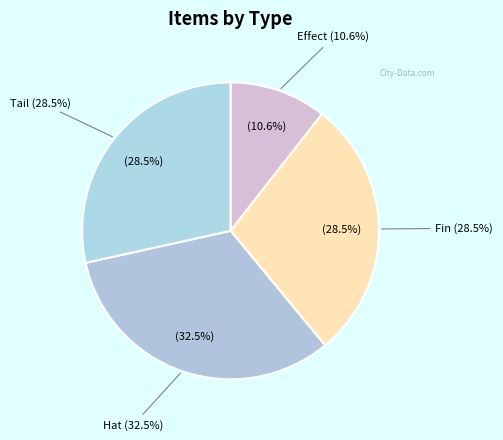

Combined, do Hat and Effect account for over 50%?

No